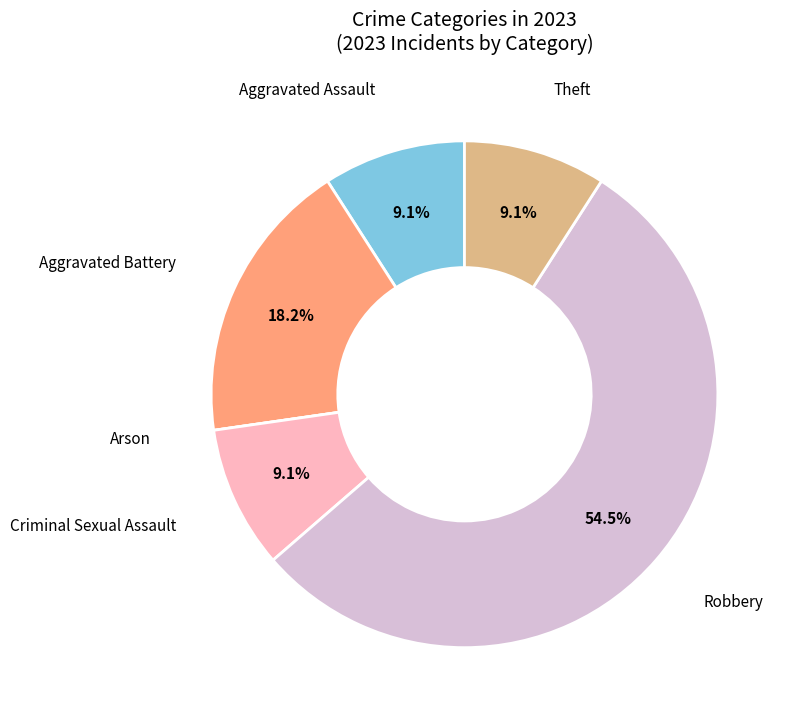

What portion of the pie excludes Theft?

90.9%